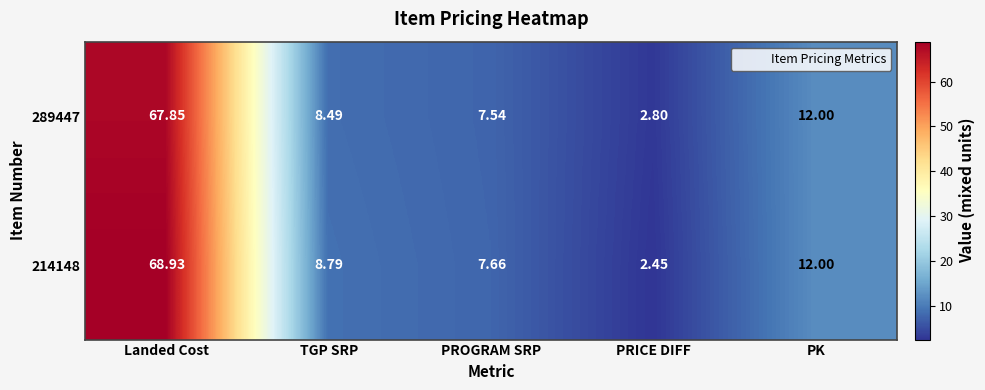

Rank the categories by 289447 value from highest to lowest.

Landed Cost, PK, TGP SRP, PROGRAM SRP, PRICE DIFF